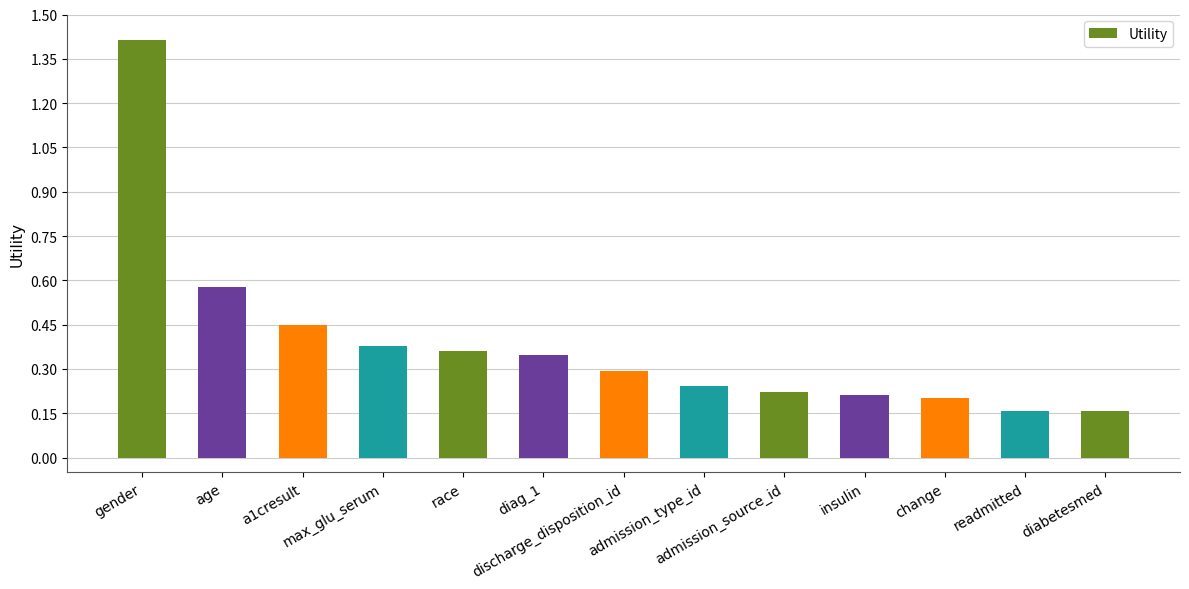

What is the maximum value shown in the chart?

1.4